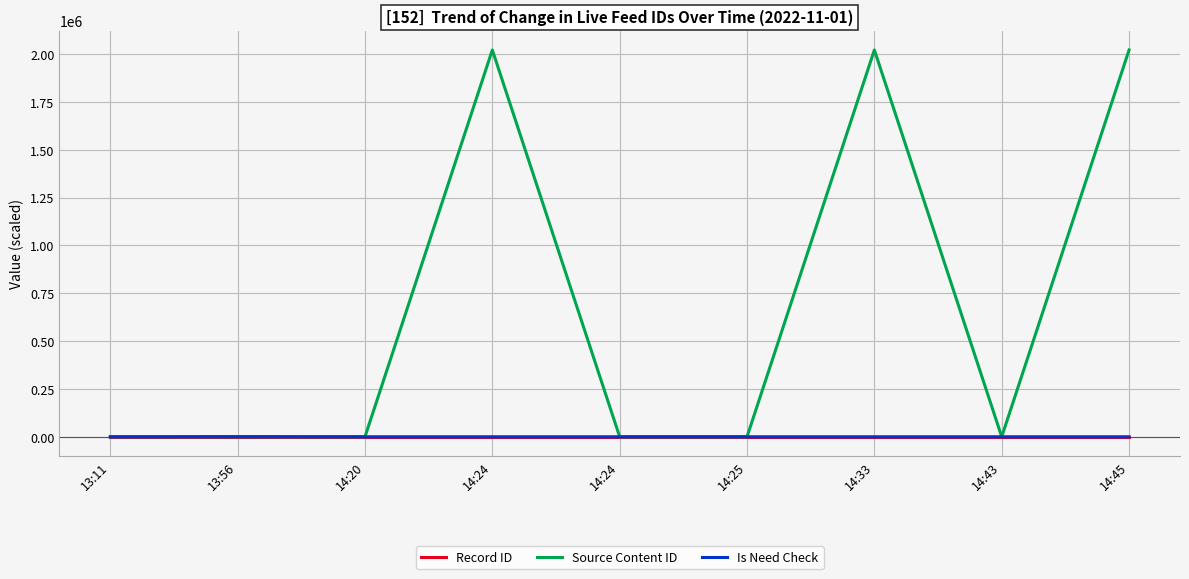

Does the chart have visible grid lines?

Yes